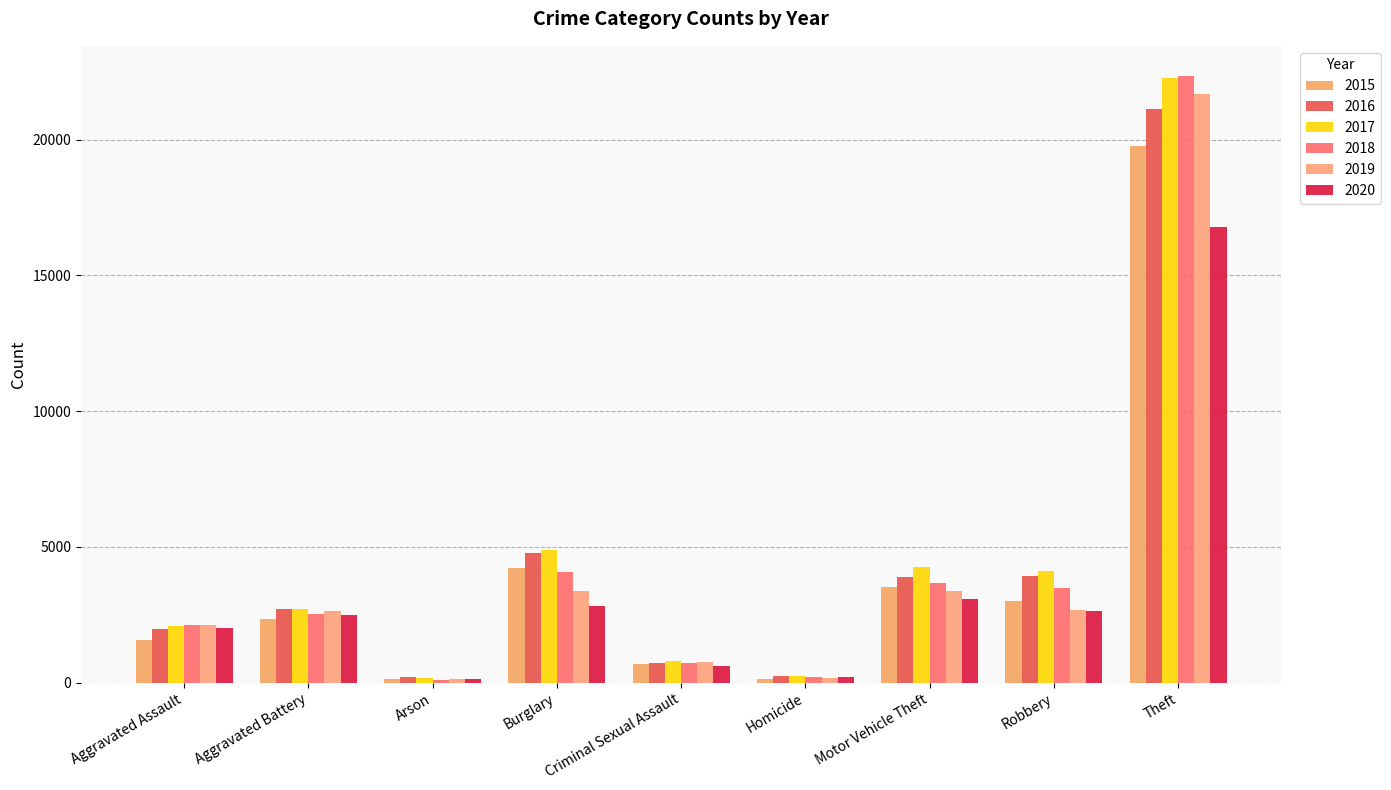

How many groups of bars are there?

9